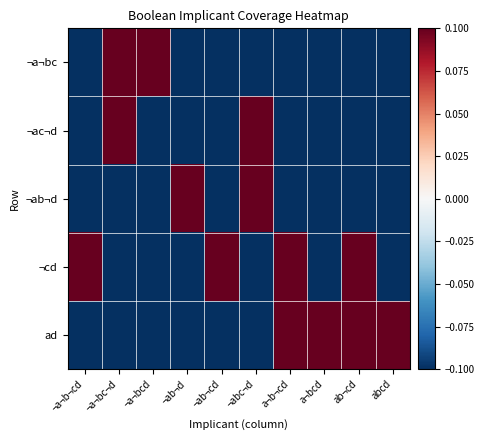

At which category does the chart reach its minimum across all series?

¬a¬b¬cd